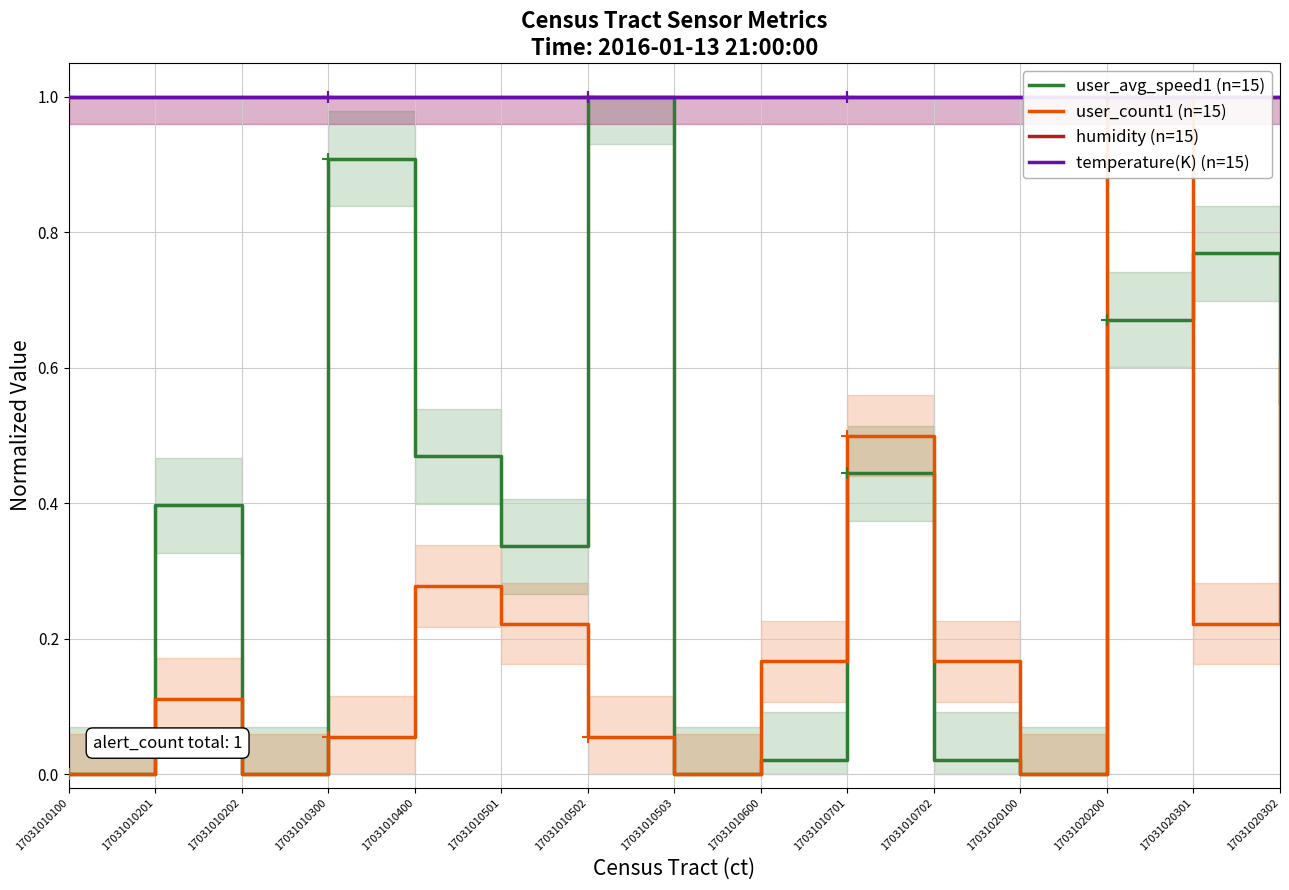

Is the value of temperature(K) (n=15) at 17031010503 greater than the value of user_avg_speed1 (n=15) at 17031010400?

Yes